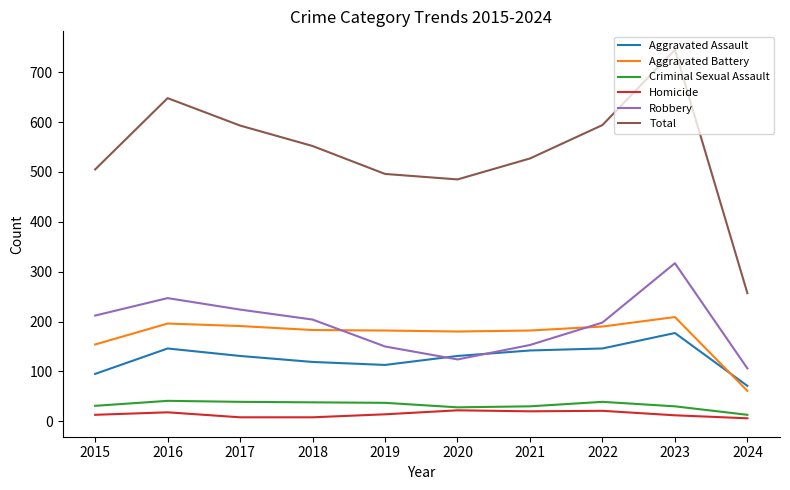

What is the difference between the second highest and second lowest values in the Criminal Sexual Assault series?

11